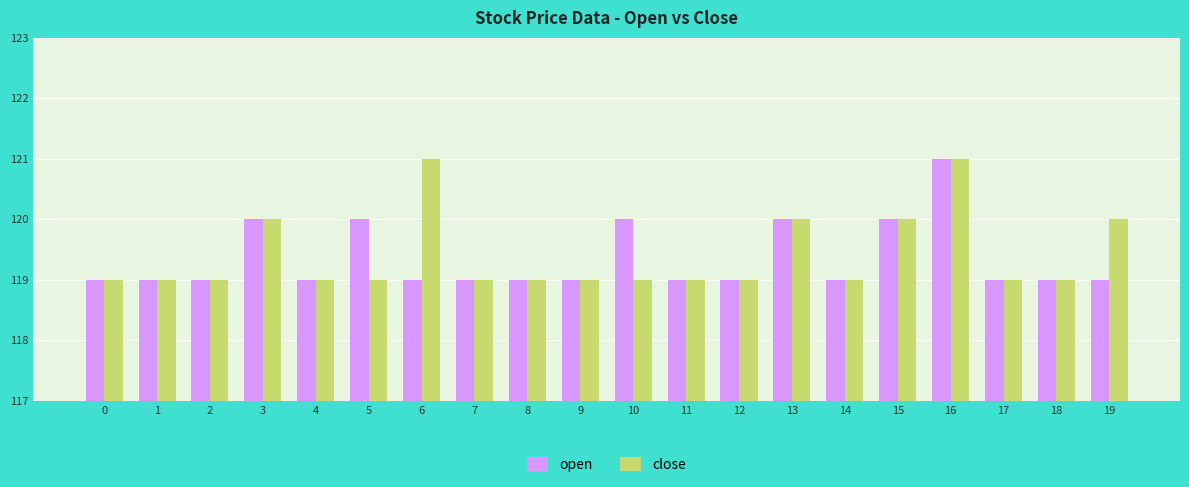

What is the difference between the maximum and minimum values in the open series?

2